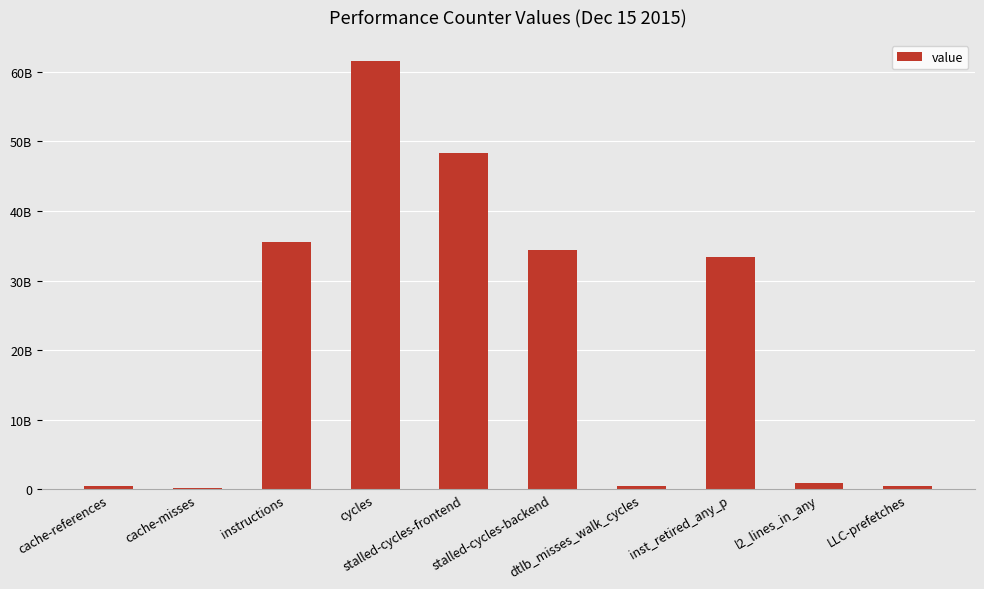

What is the sum of the values at LLC-prefetches and inst_retired_any_p?

33897876941